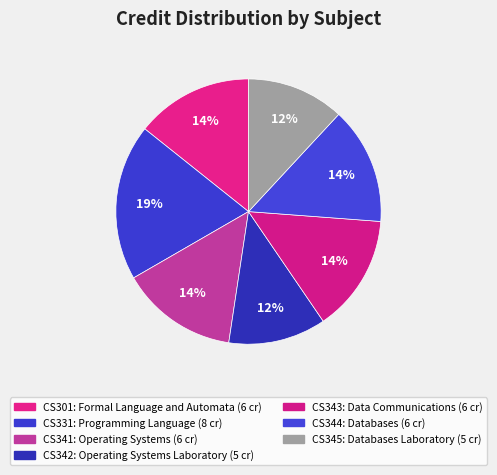

Is the sum of CS331 and CS345 greater than half?

No